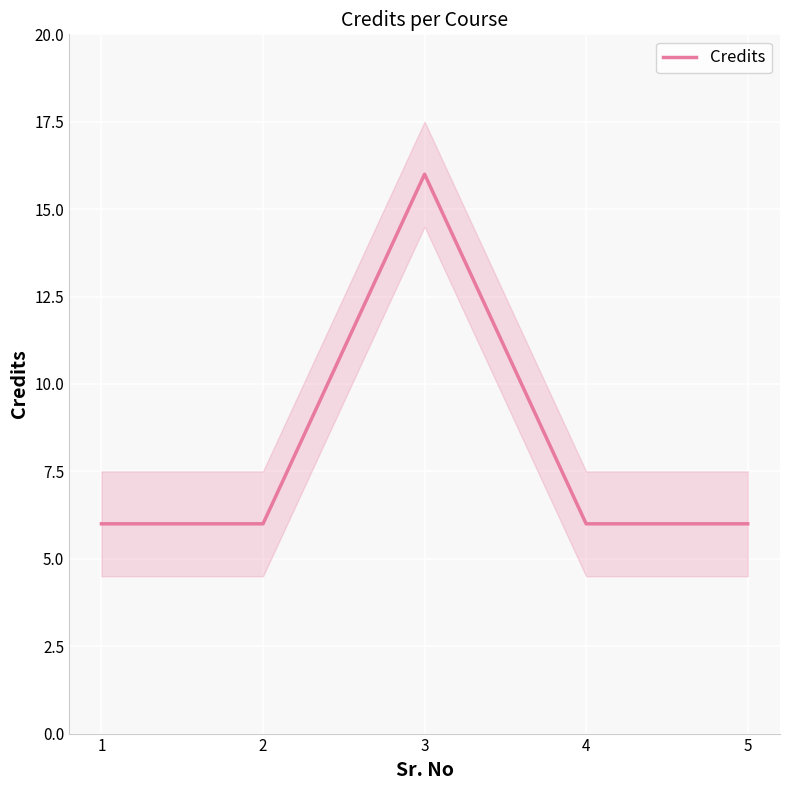

Rank the categories by value from lowest to highest.

1, 2, 4, 5, 3